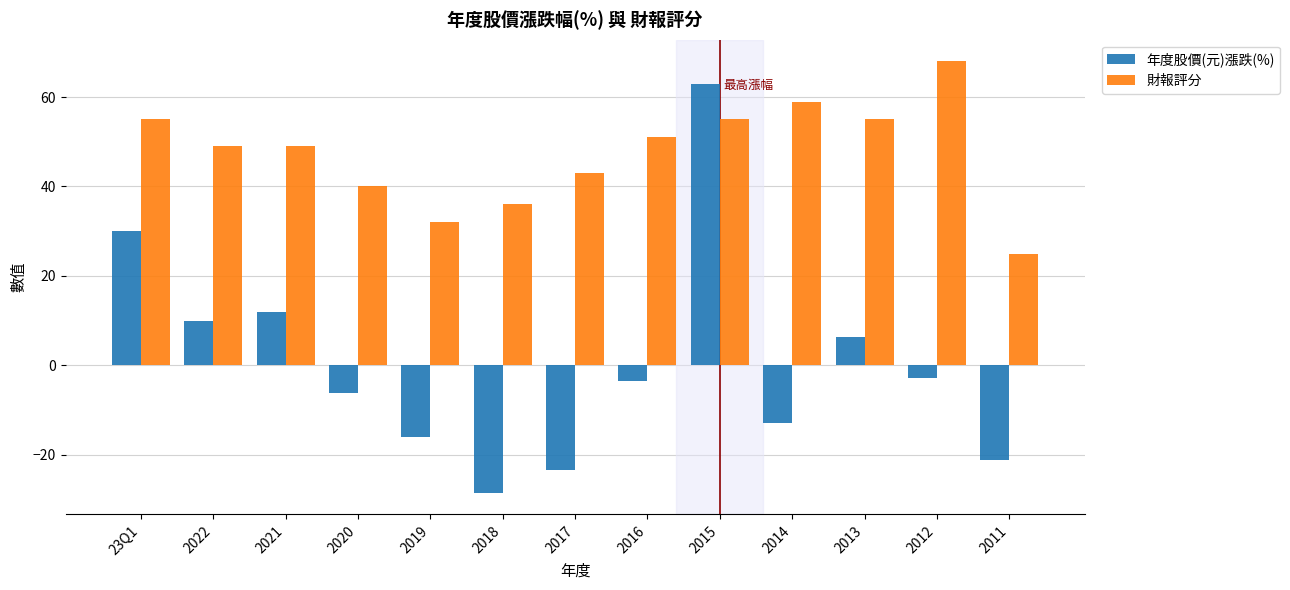

List the series in order of their overall mean, lowest first.

年度股價(元)漲跌(%), 財報評分